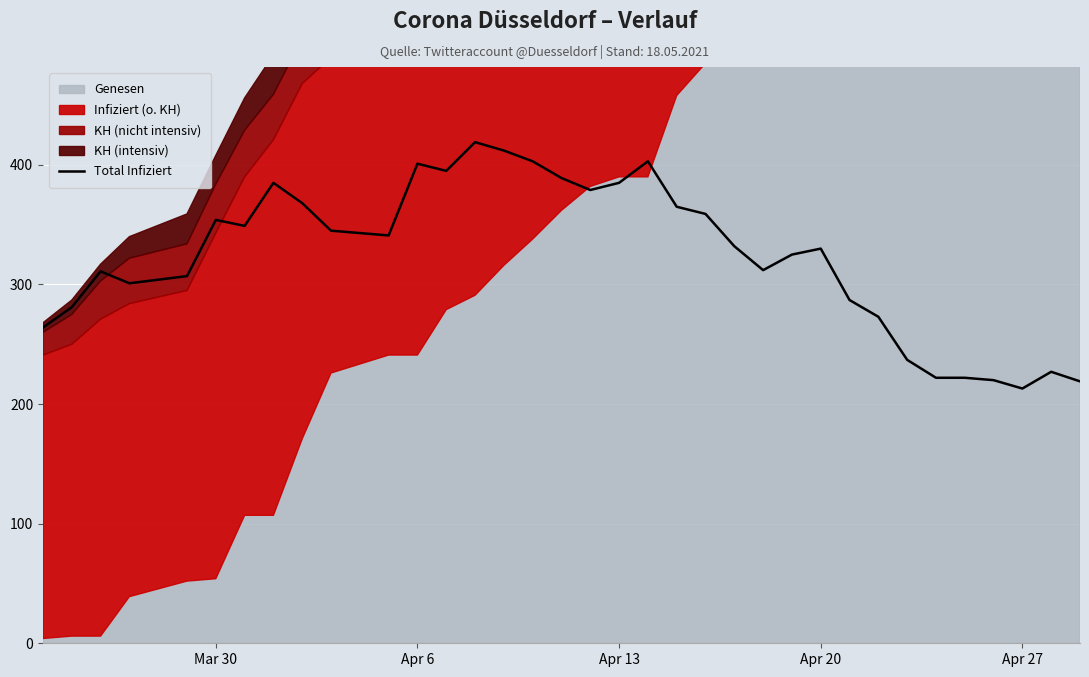

How many interior local peaks (higher than both neighbors) does the data have?

8